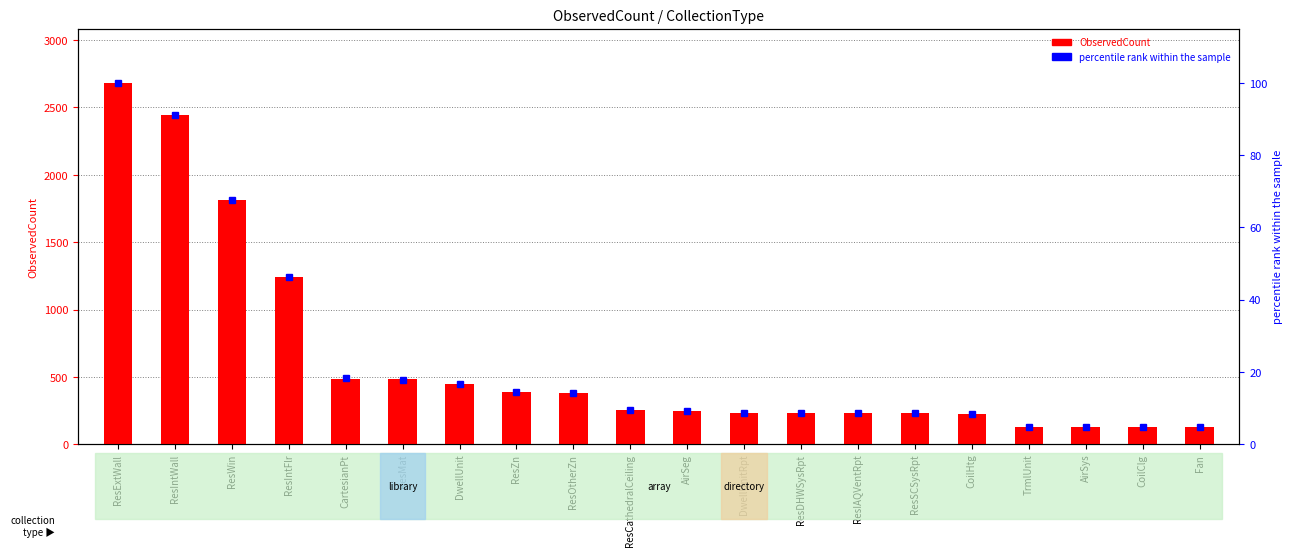

Where does the percentile rank within the sample series first go above 9?

ResExtWall